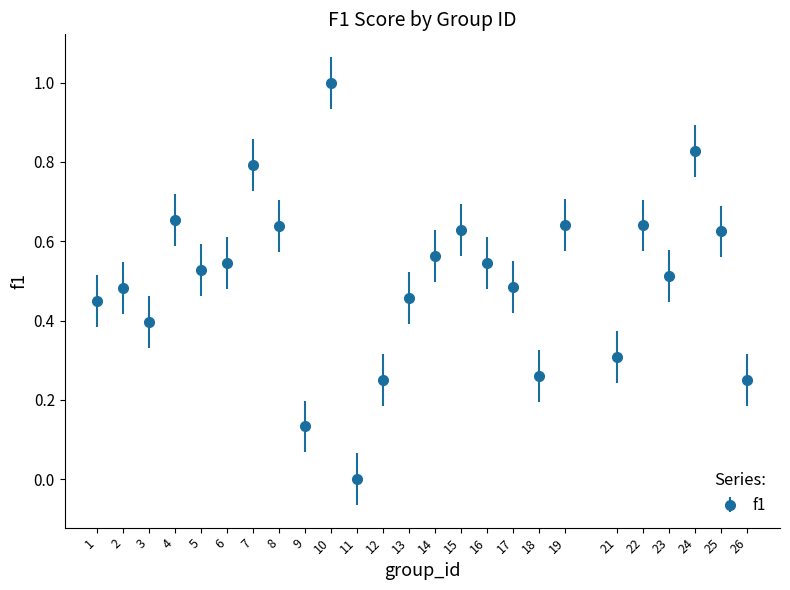

What is the change in value from 7 to 23?

-0.3